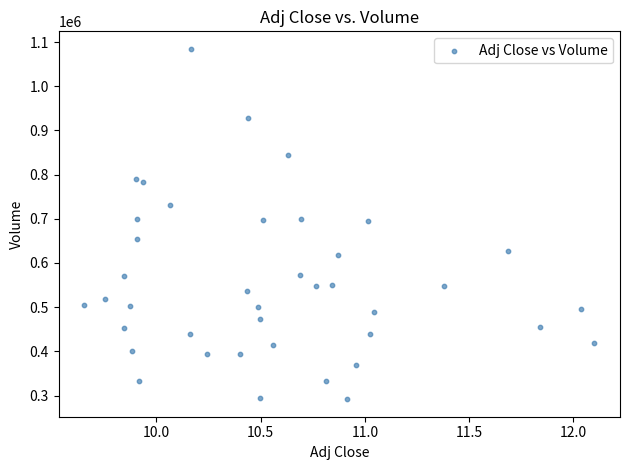

What is the range of Y values (max minus min)?

793000